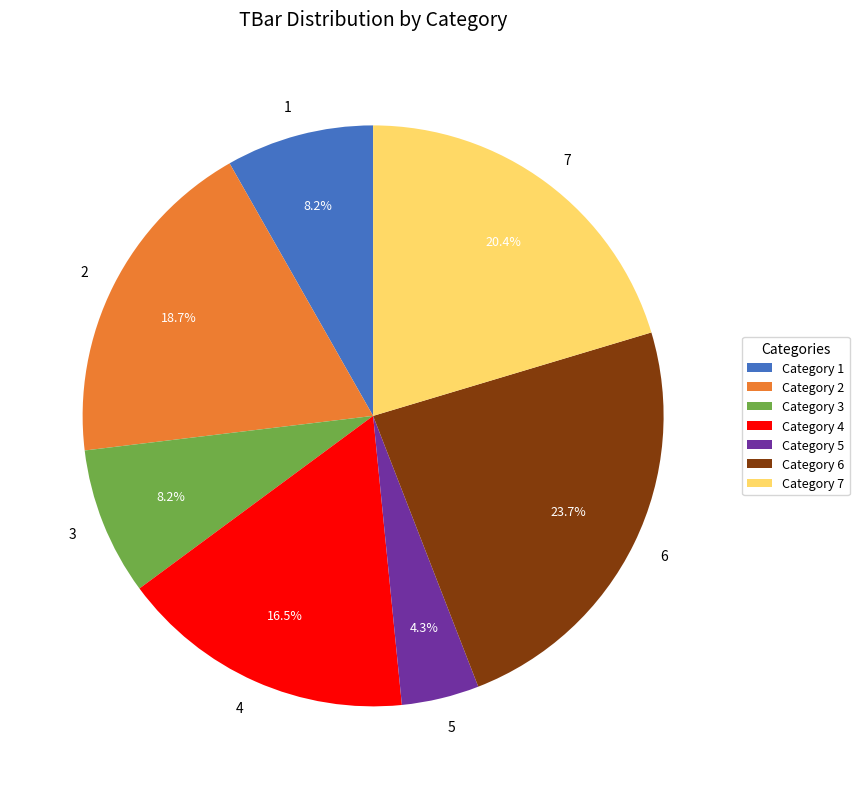

Is there any slice that represents more than half of the pie?

No